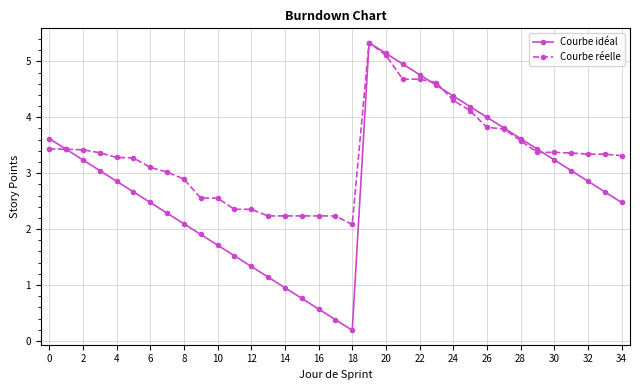

What is the value of the Courbe réelle point at the 33rd from the left?

3.3